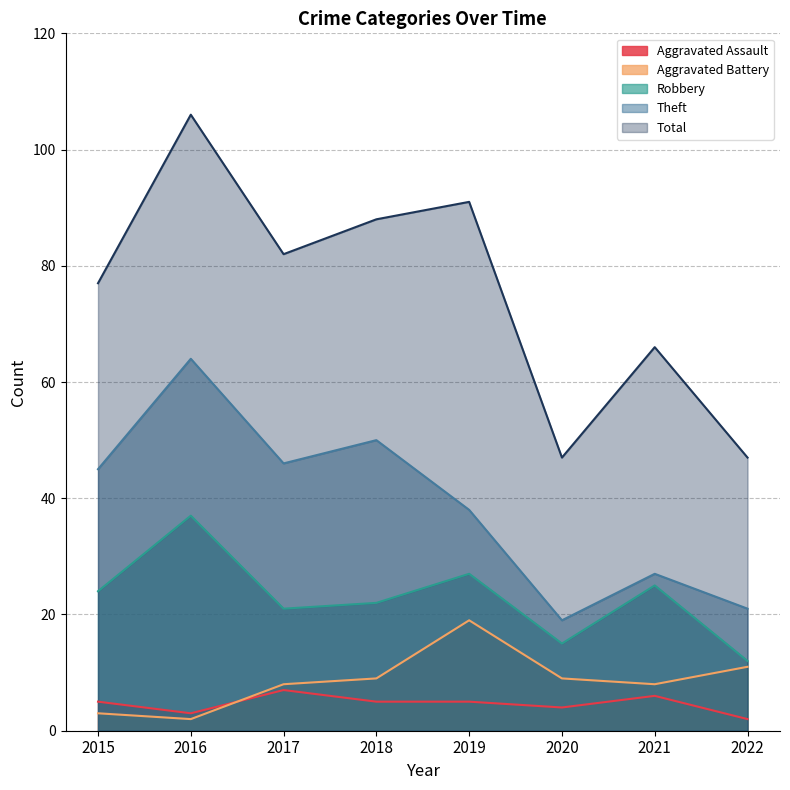

What is the difference between the Aggravated Battery values at 2015 and 2021?

5